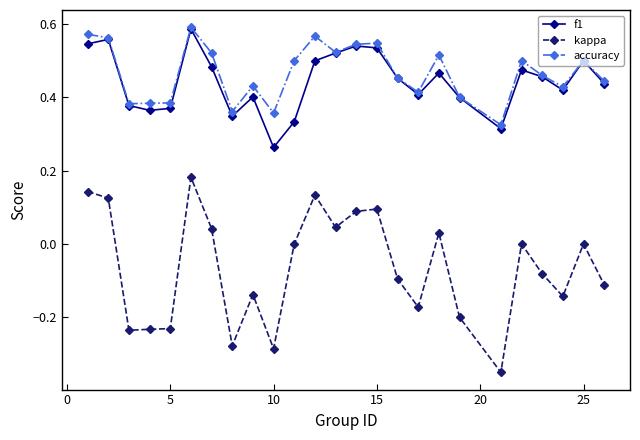

What is the sum of all f1 values?

11.1